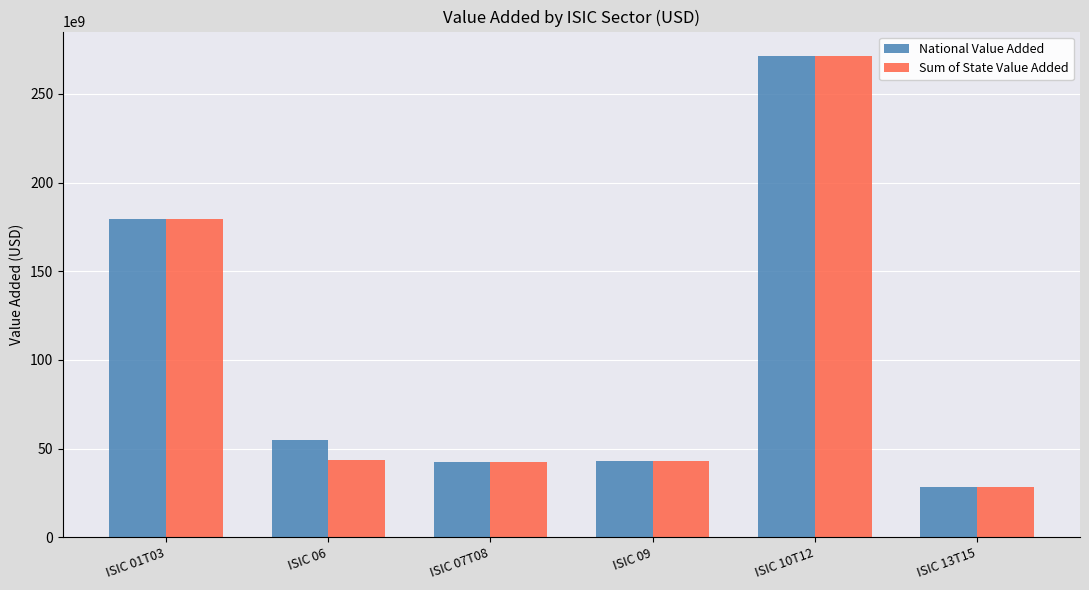

The Sum of State Value Added series shows 179570725080.0 at ISIC 01T03. True or false?

True